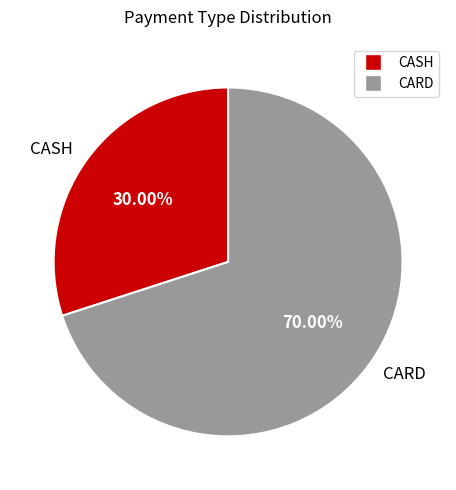

How many segments does this pie chart have?

2